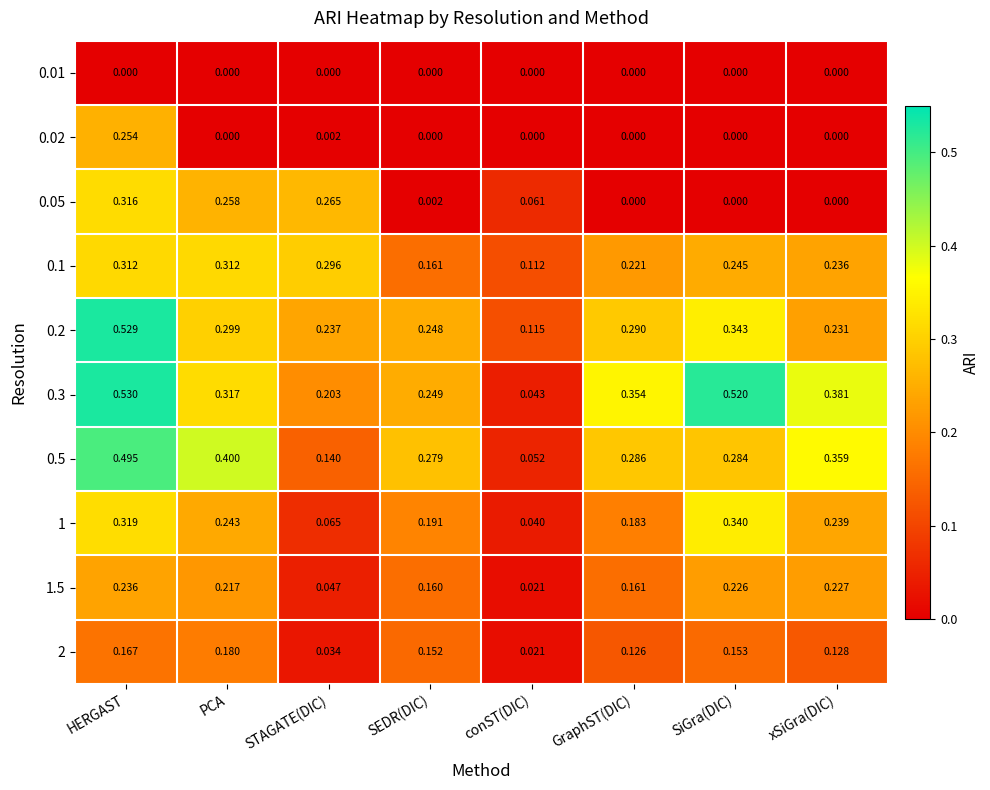

At STAGATE(DIC), list the series in order from smallest to largest.

0.01, 0.02, 2, 1.5, 1, 0.5, 0.3, 0.2, 0.05, 0.1